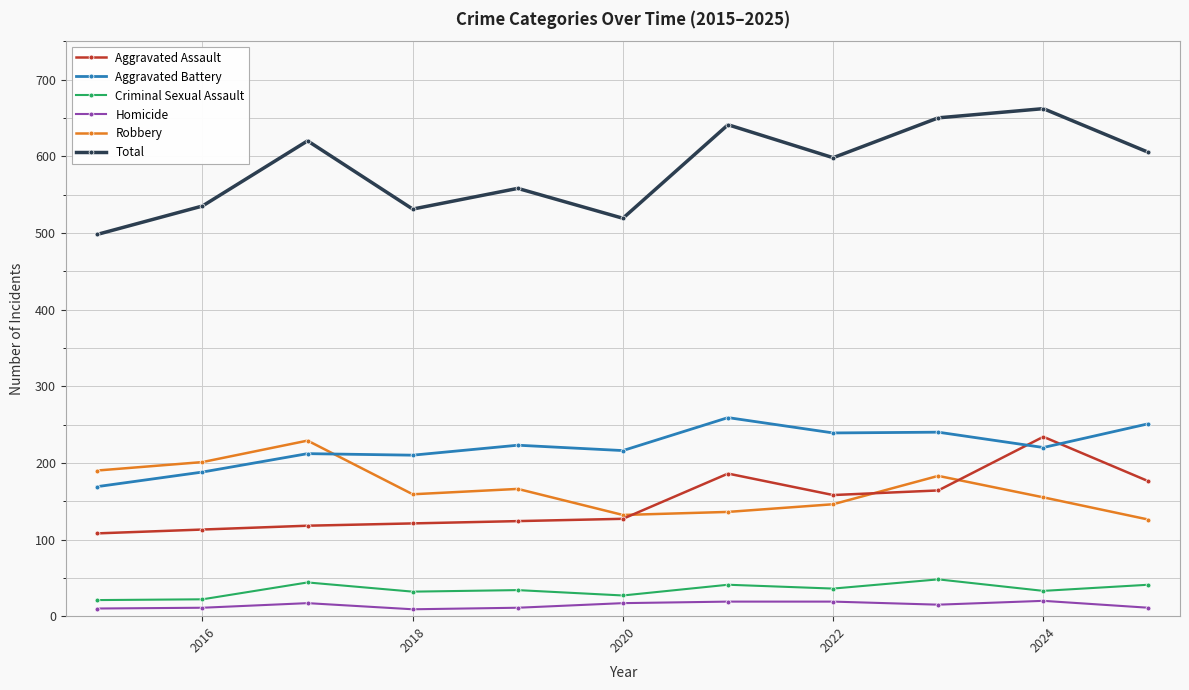

Does the chart display data point markers on the line(s)?

Yes